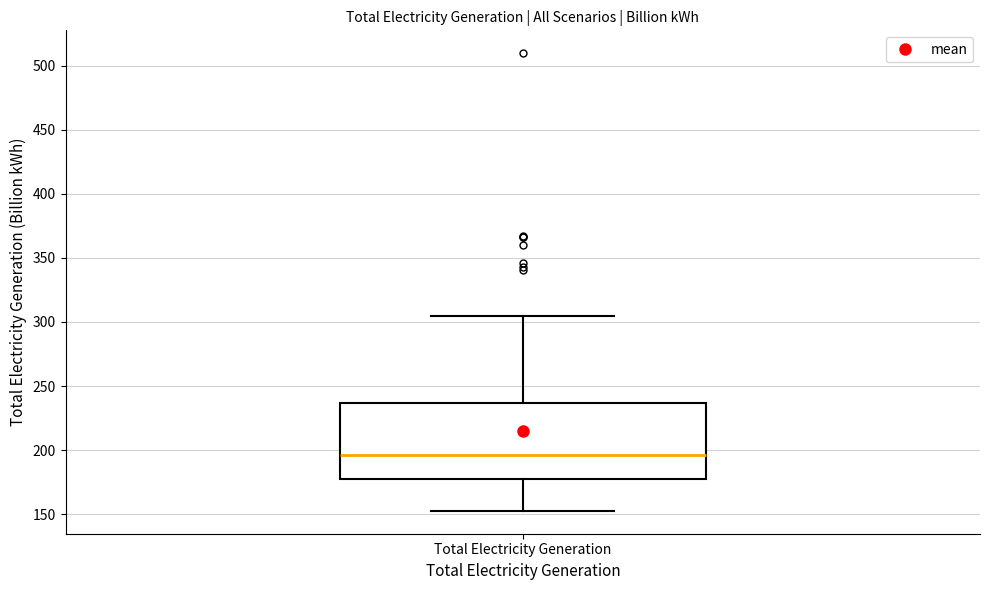

Where is the upper edge of the box for Total Electricity Generation on the y-axis? The values are not printed on the chart, so give them approximately, as read against the axis.

235